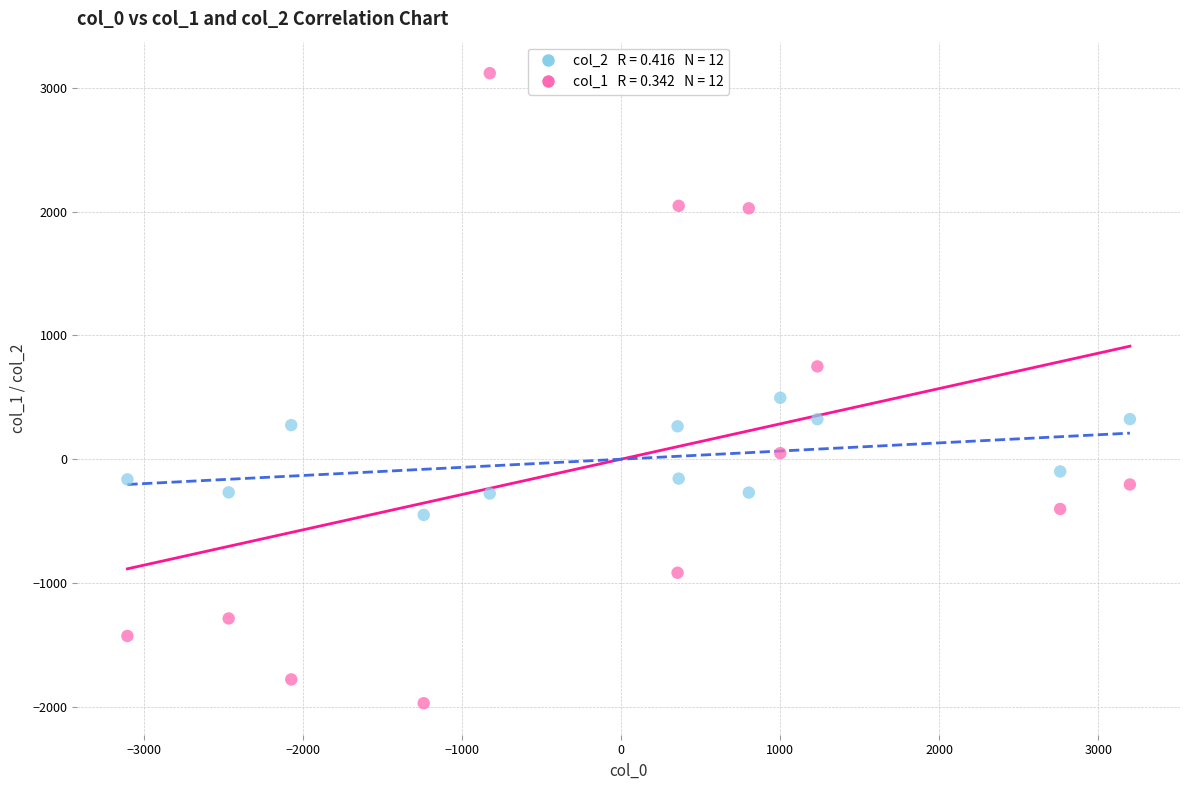

Across all series, what Y value is closest to 573?

496.2